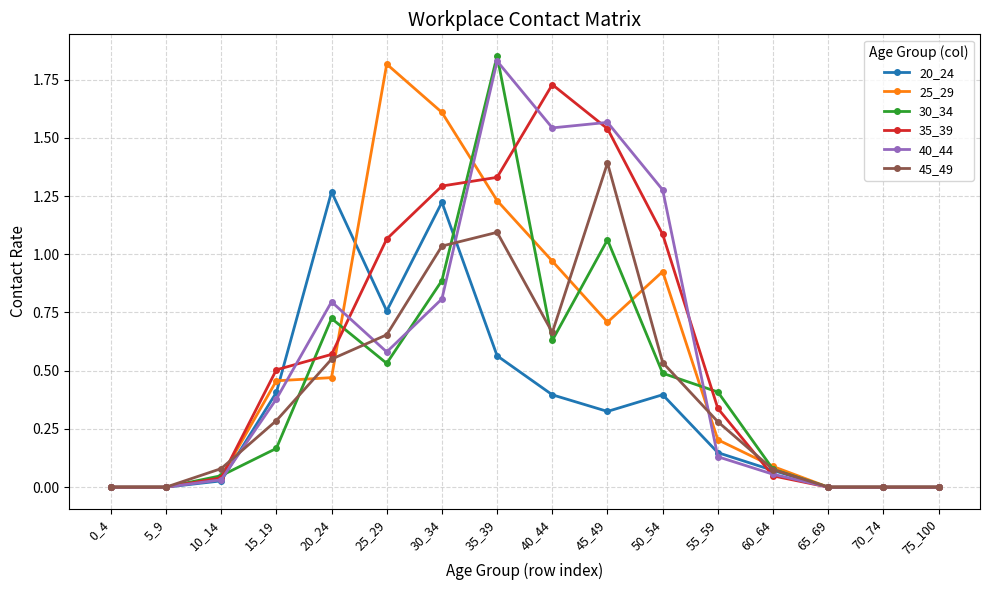

At which category does 45_49 reach its first local peak?

35_39